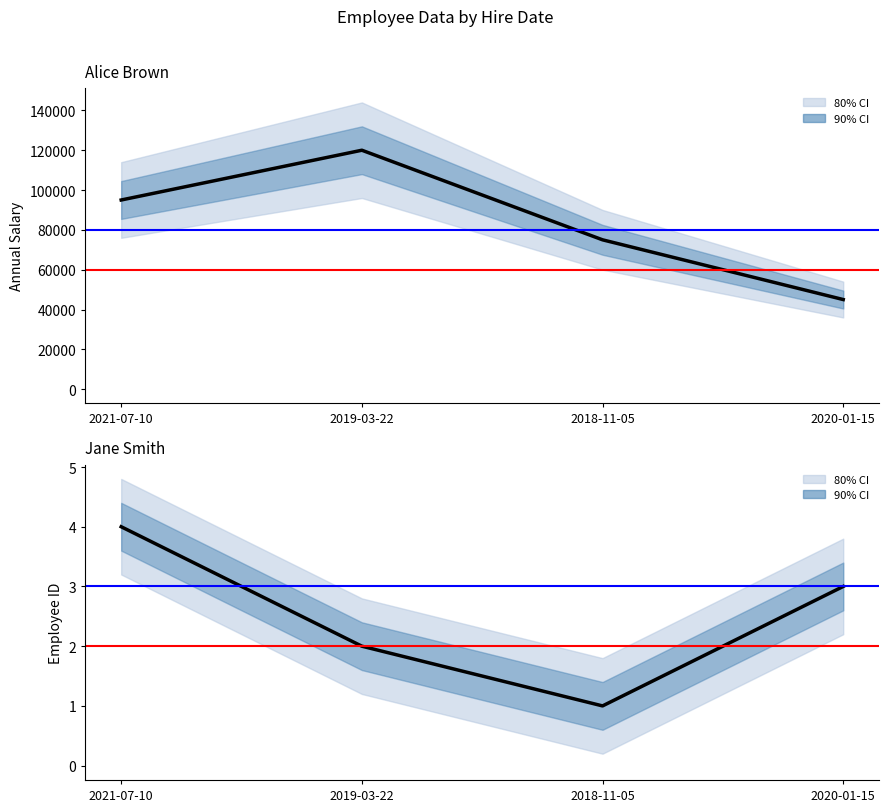

True or false: Annual Salary has more than 2 points higher than both neighbors.

False